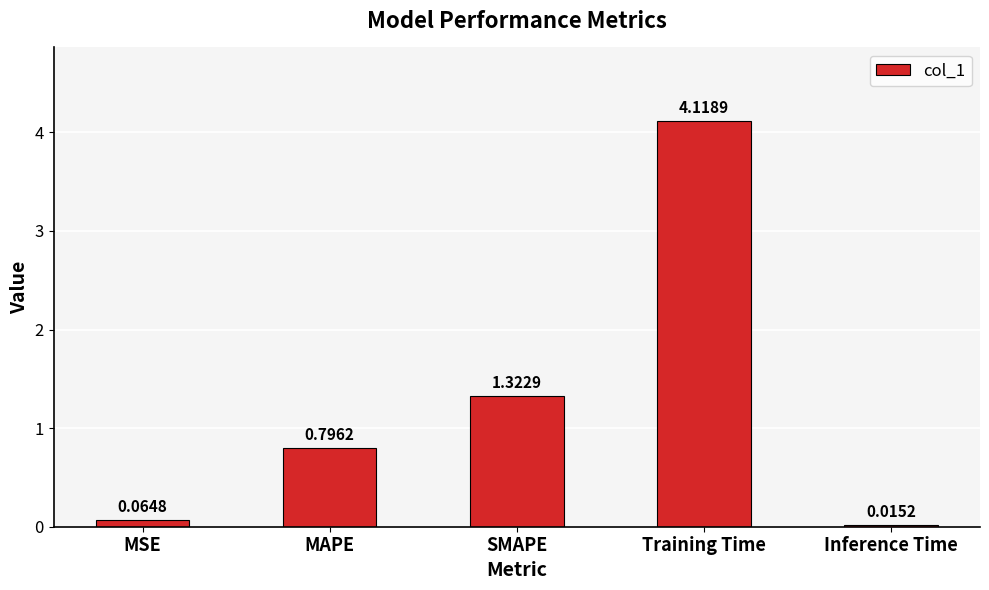

What position from the right is SMAPE?

3